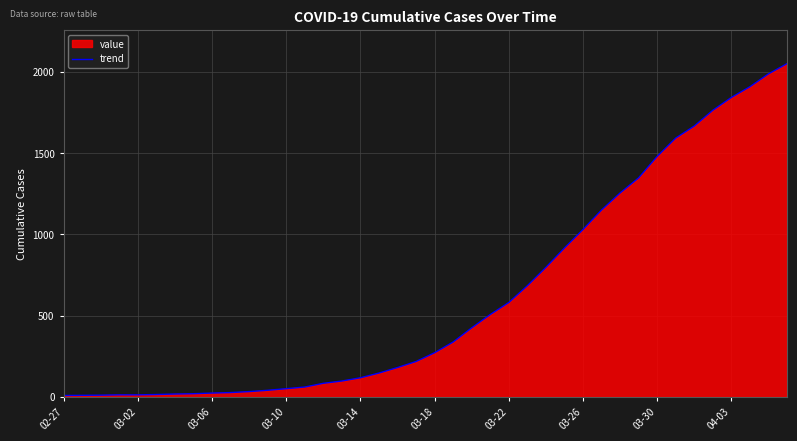

Which label corresponds to the smallest value in the chart?

02-27